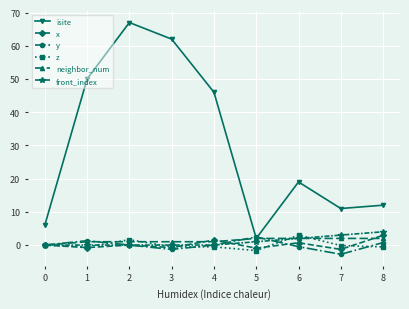

Is it true that x equals -0.8 at 3?

True